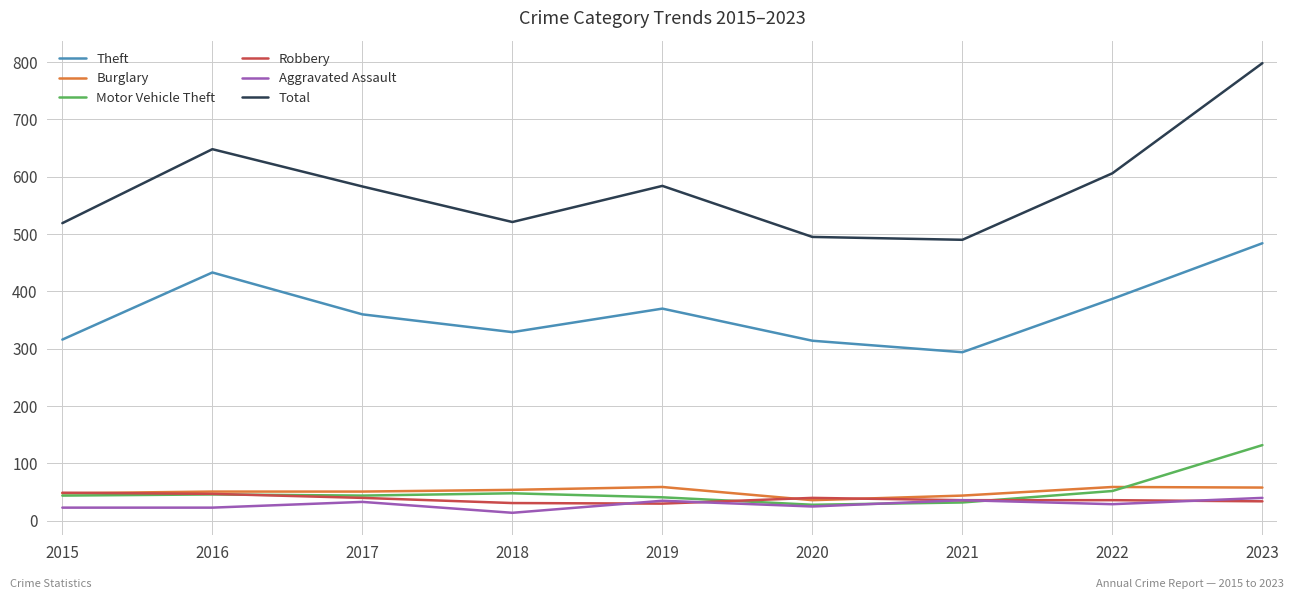

What is the difference between the Motor Vehicle Theft values at 2016 and 2022?

6